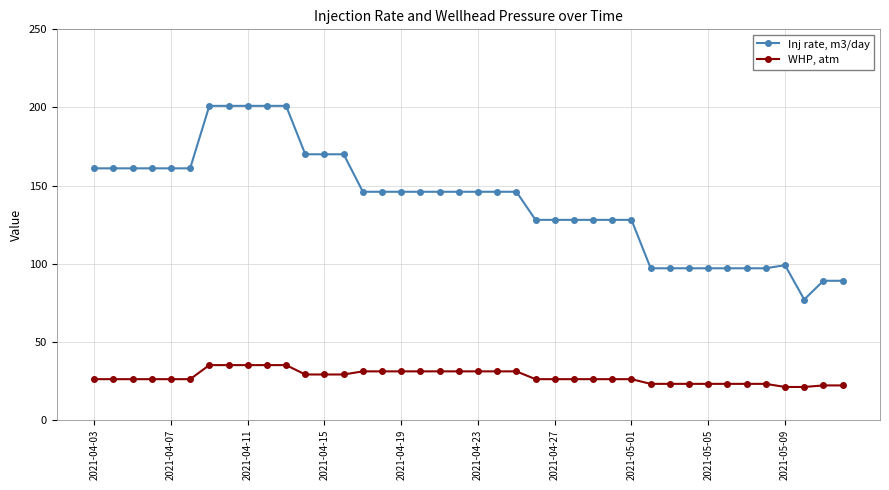

What is the minimum value shown in the chart?

21